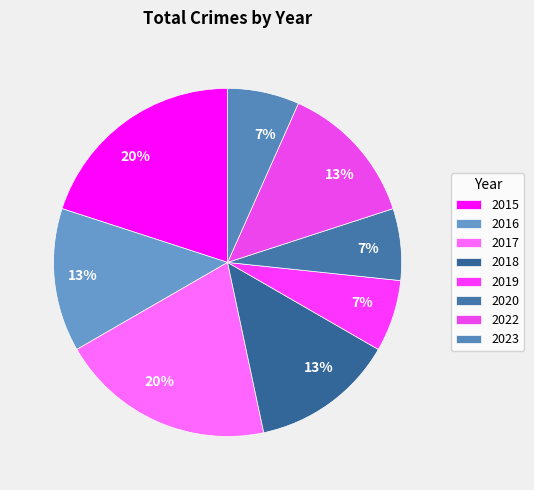

To the nearest percent, what is the difference between the largest and smallest slice percentages?

13%